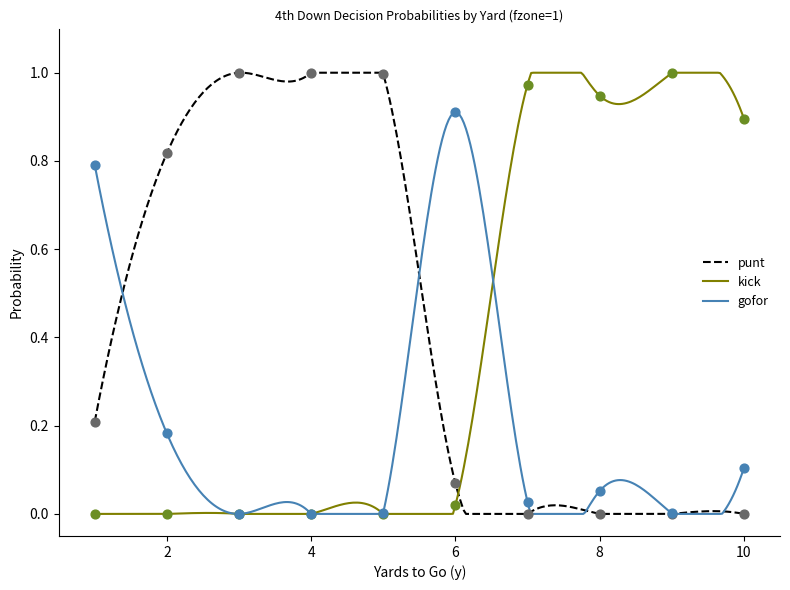

At how many categories does at least one series exceed 0?

10